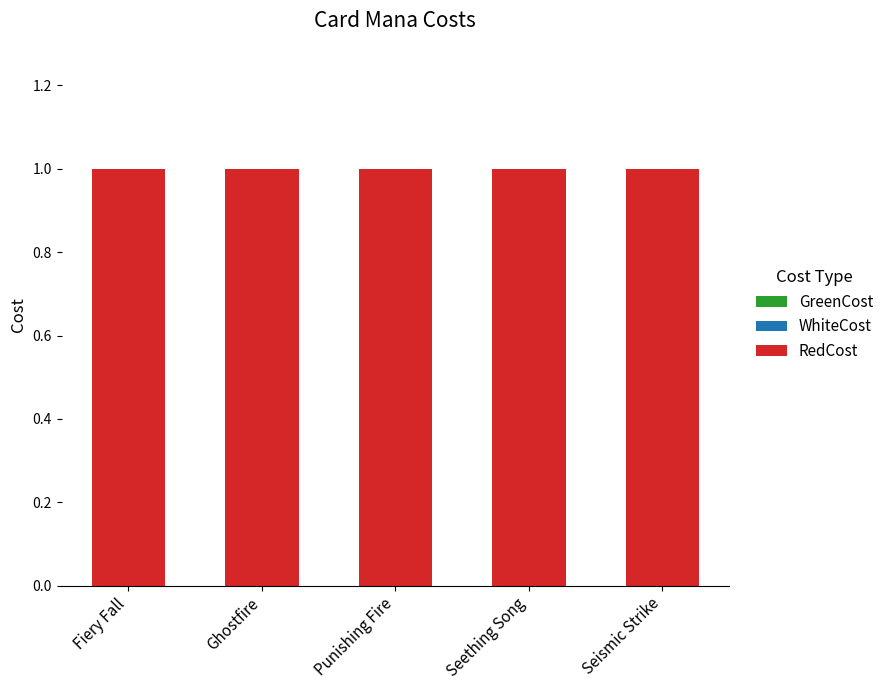

Which category has the lowest value in the GreenCost series?

Fiery Fall